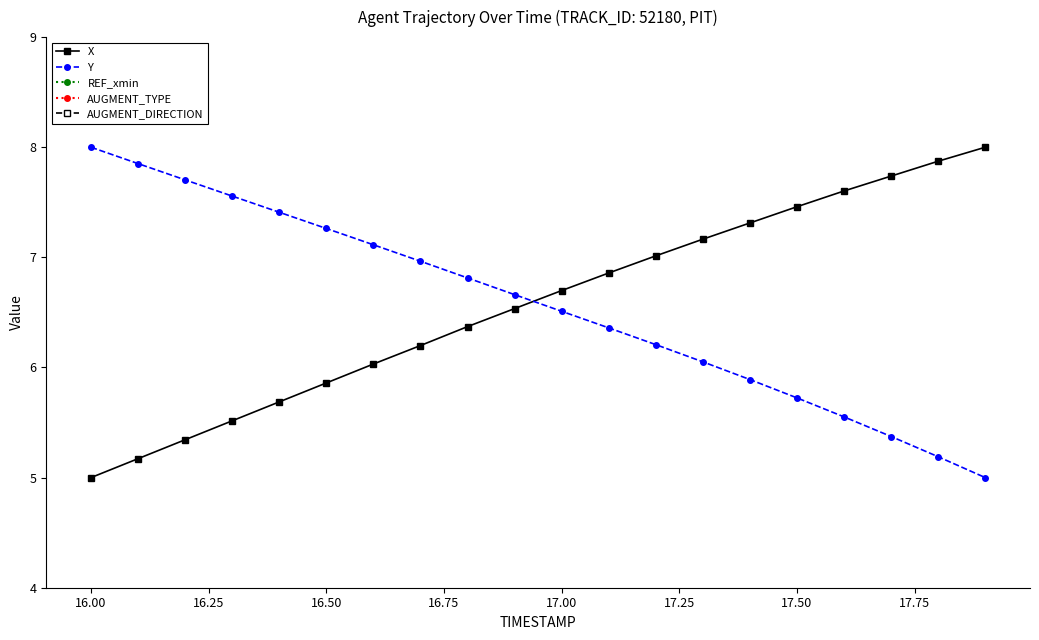

True or false: AUGMENT_TYPE has more than 2 points higher than both neighbors.

False